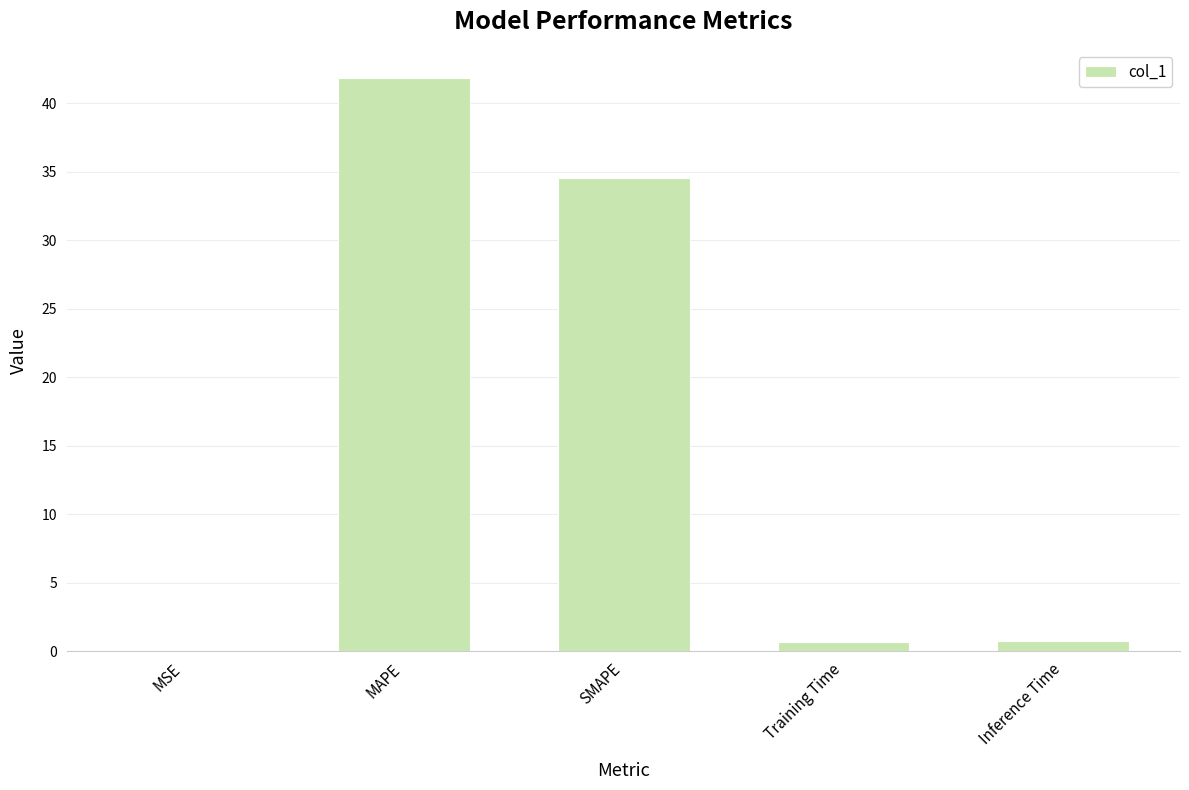

Which has a higher value, SMAPE or MSE?

SMAPE